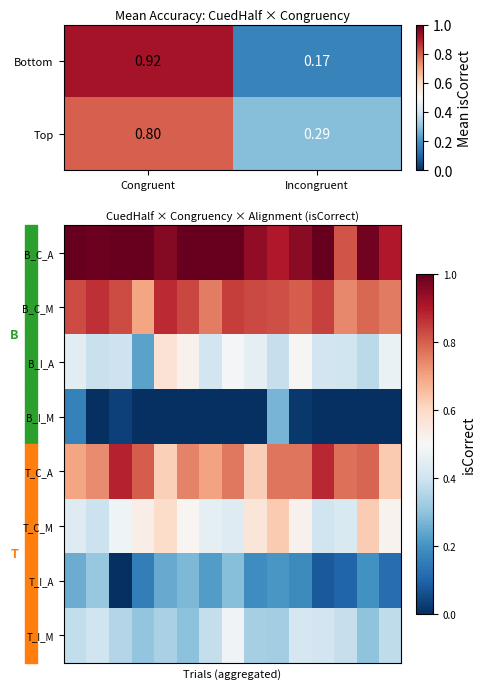

Reading left to right, extract all data points from this chart.

row_0: 1.0	1.0	1.0	1.0	1.0	1.0	1.0	1.0	0.9	0.9	1.0	1.0	0.8	1.0	0.9
row_1: 0.8	0.9	0.8	0.7	0.9	0.8	0.8	0.8	0.8	0.8	0.8	0.8	0.7	0.8	0.8
row_2: 0.4	0.4	0.4	0.2	0.6	0.5	0.4	0.5	0.5	0.4	0.5	0.4	0.4	0.4	0.5
row_3: 0.2	0.0	0.0	0.0	0.0	0.0	0.0	0.0	0.0	0.3	0.0	0.0	0.0	0.0	0.0
row_4: 0.7	0.7	0.9	0.8	0.6	0.7	0.7	0.8	0.6	0.8	0.8	0.9	0.8	0.8	0.6
row_5: 0.4	0.4	0.5	0.5	0.6	0.5	0.5	0.4	0.6	0.6	0.5	0.4	0.4	0.6	0.5
row_6: 0.3	0.3	0.0	0.2	0.2	0.3	0.2	0.3	0.2	0.2	0.2	0.1	0.1	0.2	0.1
row_7: 0.4	0.4	0.4	0.3	0.3	0.3	0.4	0.5	0.3	0.3	0.4	0.4	0.4	0.3	0.4